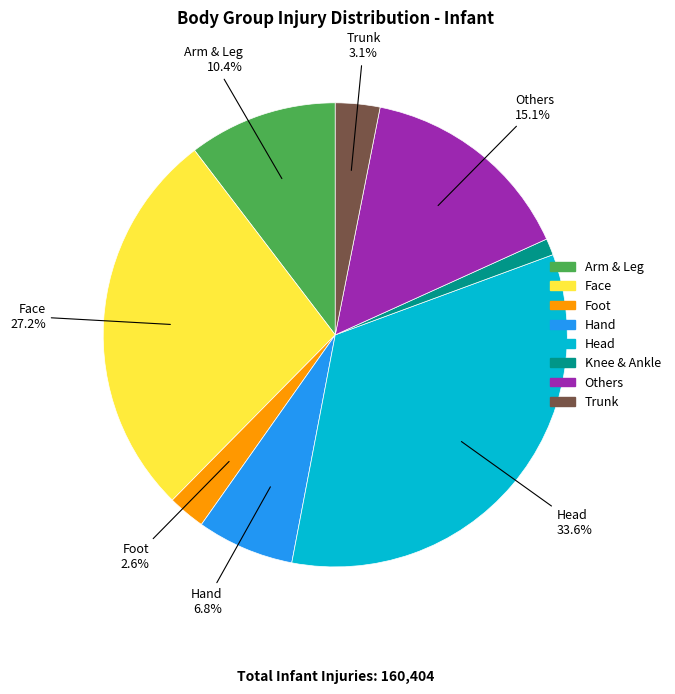

Is the sum of Arm & Leg and Others greater than half?

No